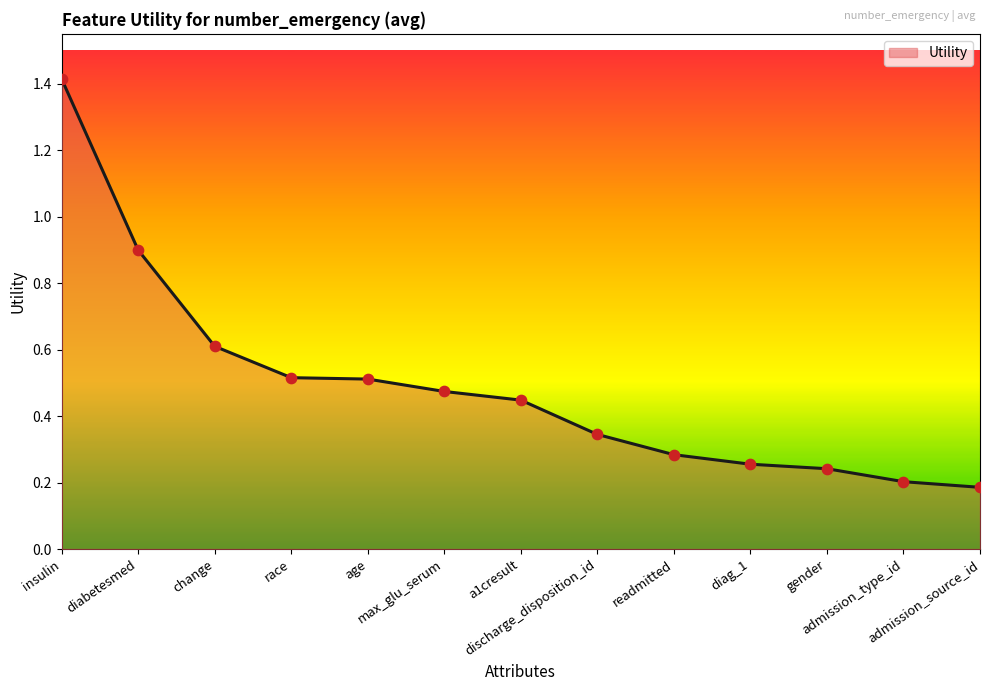

Between a1cresult and max_glu_serum, which is larger?

max_glu_serum